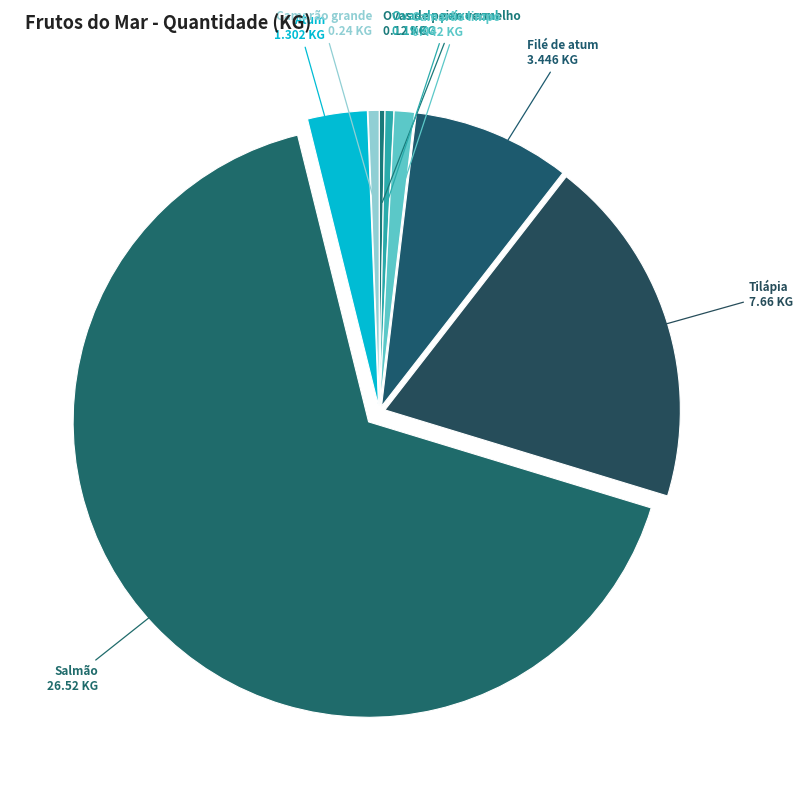

How many segments does this pie chart have?

8